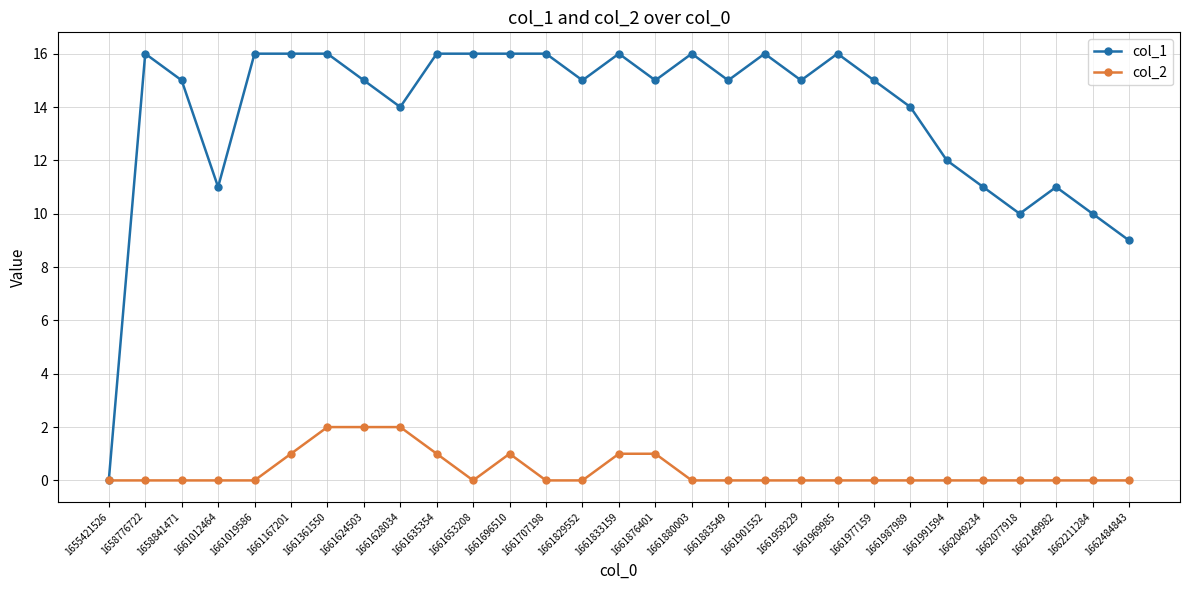

Does the chart have visible grid lines?

Yes